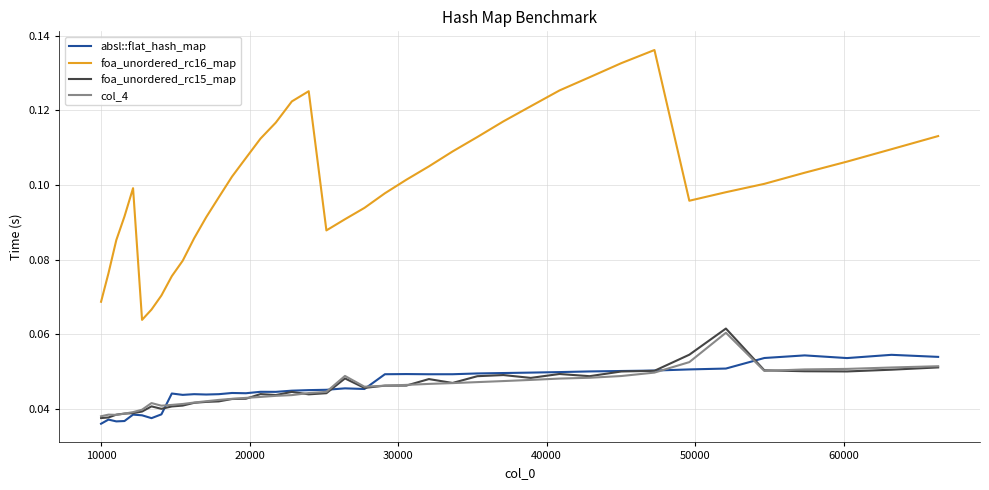

What are all the series names shown in the legend?

absl::flat_hash_map, foa_unordered_rc16_map, foa_unordered_rc15_map, col_4